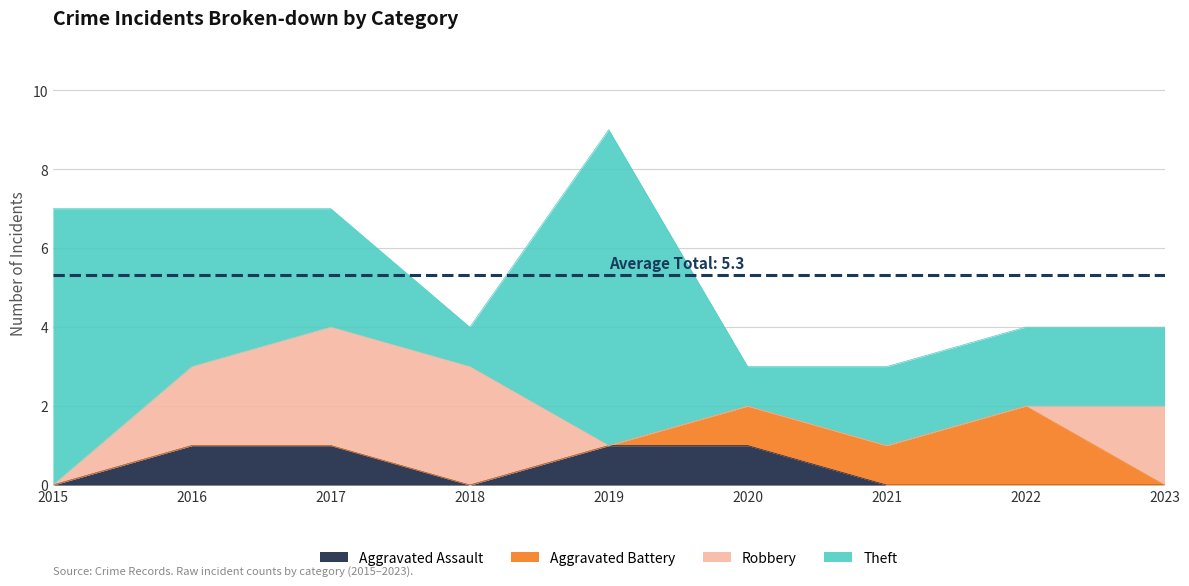

At which label is Theft closest to 4?

2016